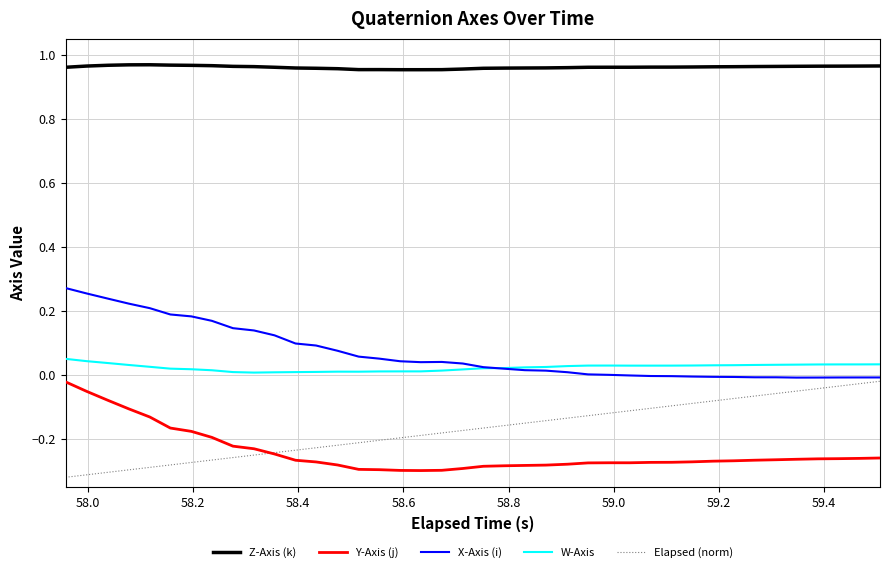

How many series are shown in this chart?

5